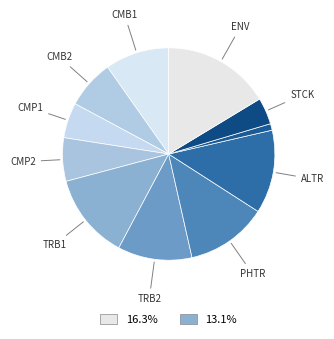

Count the number of slices in the pie.

11